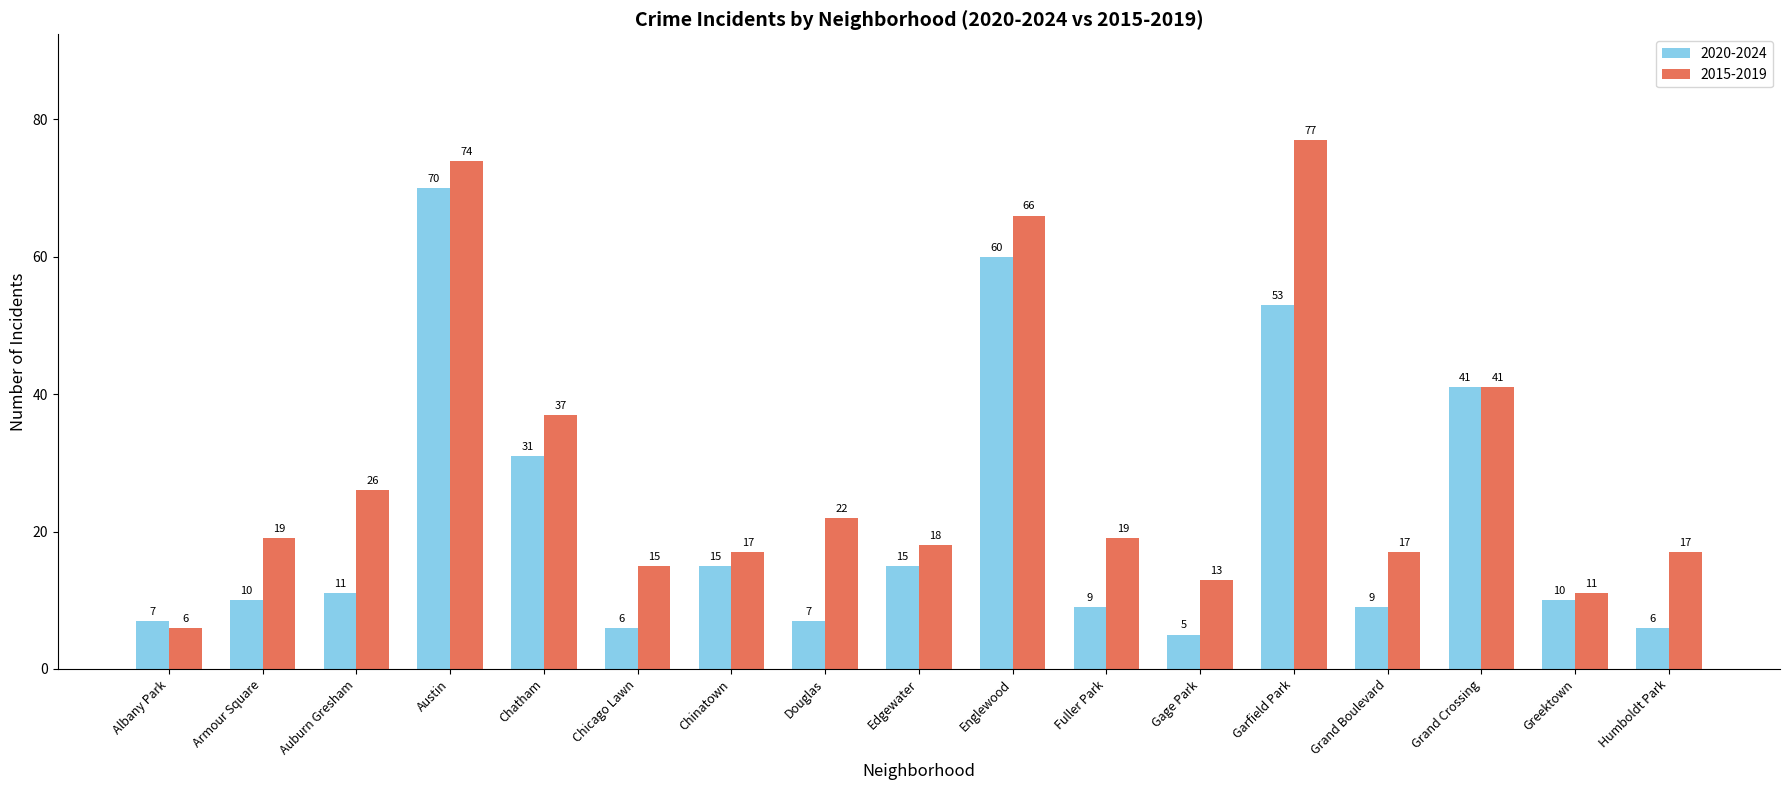

Which series has the largest range (max minus min)?

2015-2019